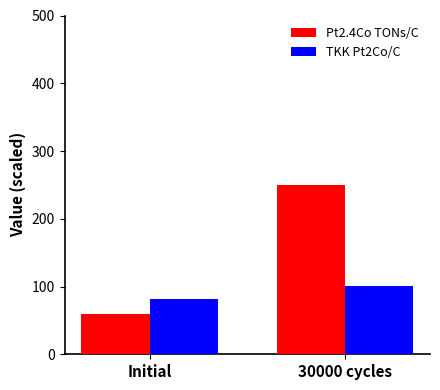

What are all the series names shown in the legend?

Pt2.4Co TONs/C, TKK Pt2Co/C